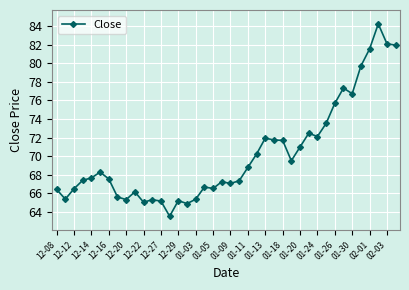

What is the difference between the maximum and minimum values?

20.7